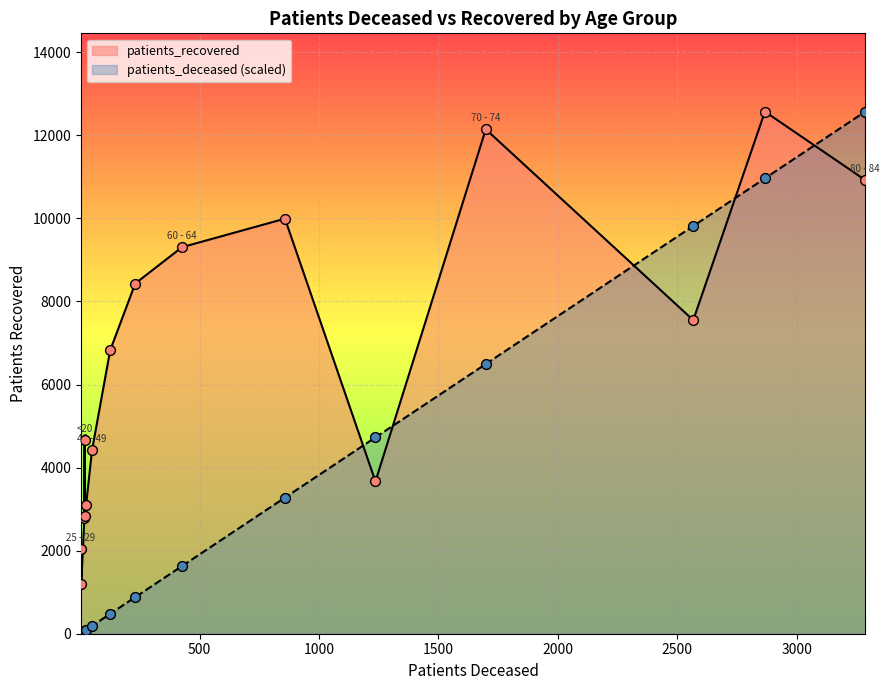

What is the total value across all series at 25 - 29?

2045